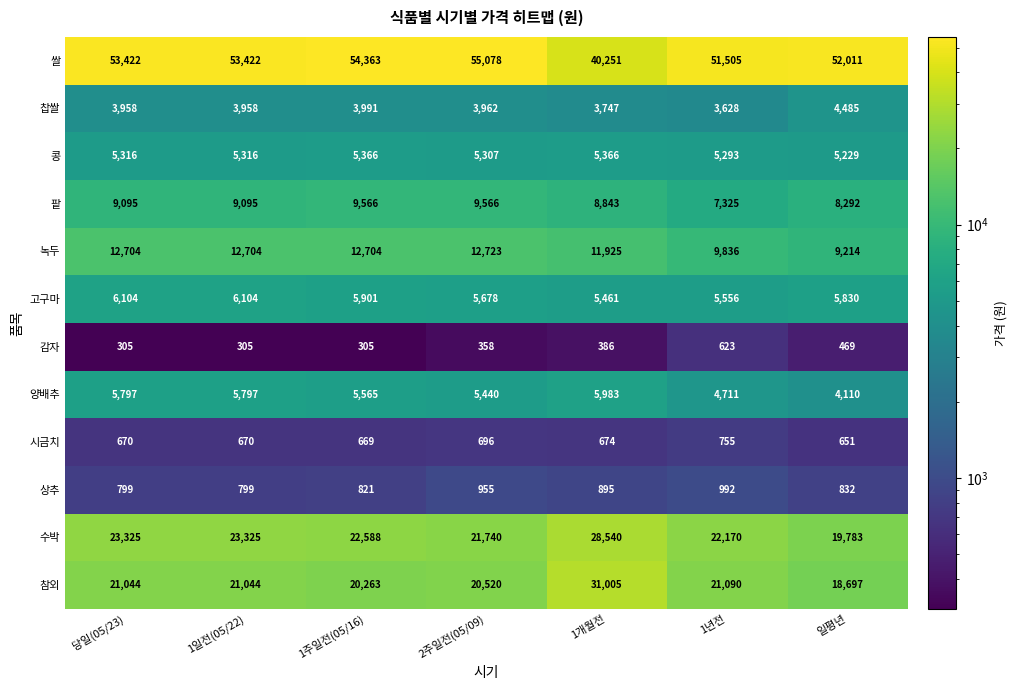

True or false: 시금치 has a value of 670 at 1일전(05/22).

True